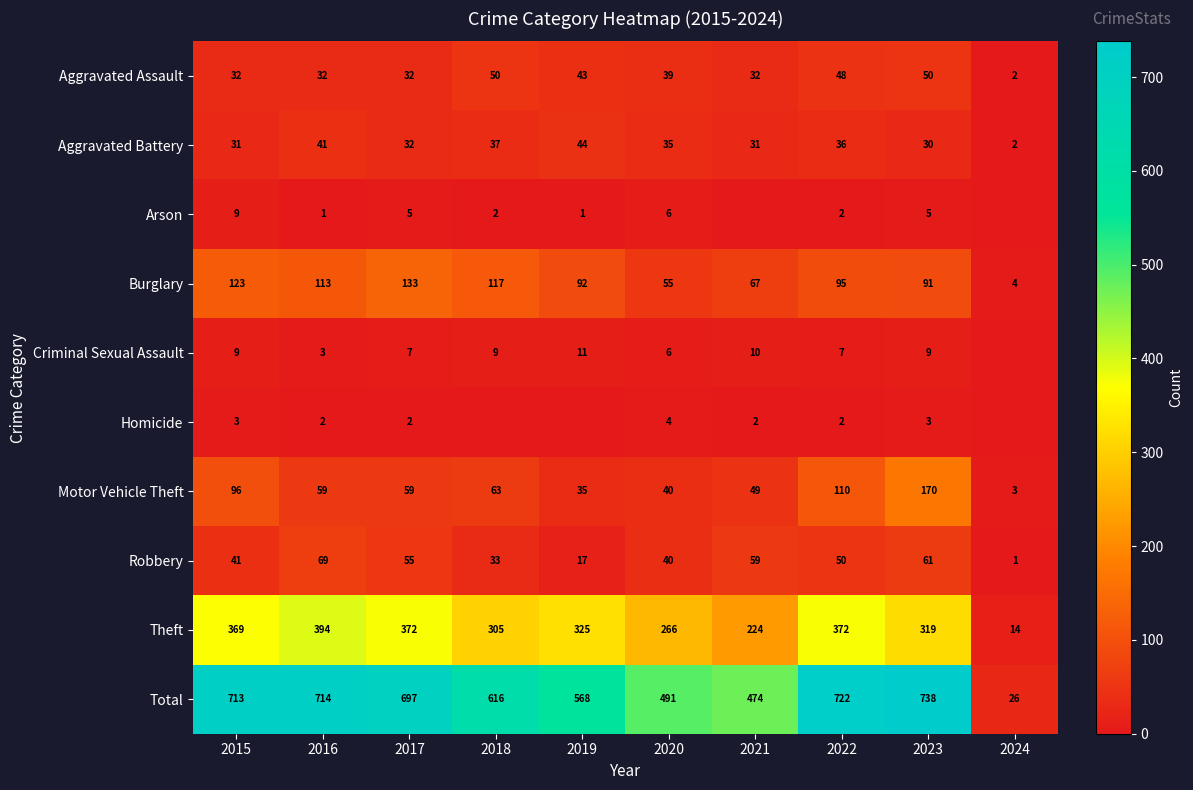

What is the maximum value for Burglary?

133